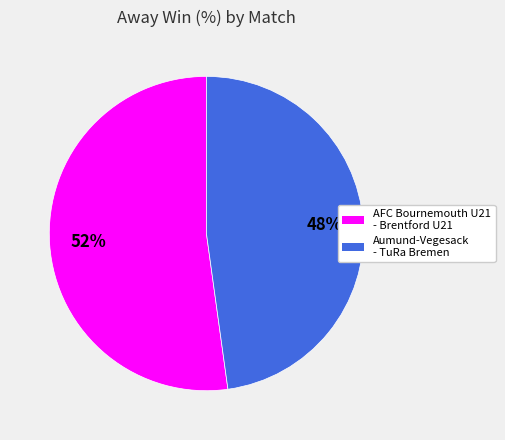

Approximately how many times larger is the value at AFC Bournemouth U21 - Brentford U21 compared to Aumund-Vegesack - TuRa Bremen?

1.1